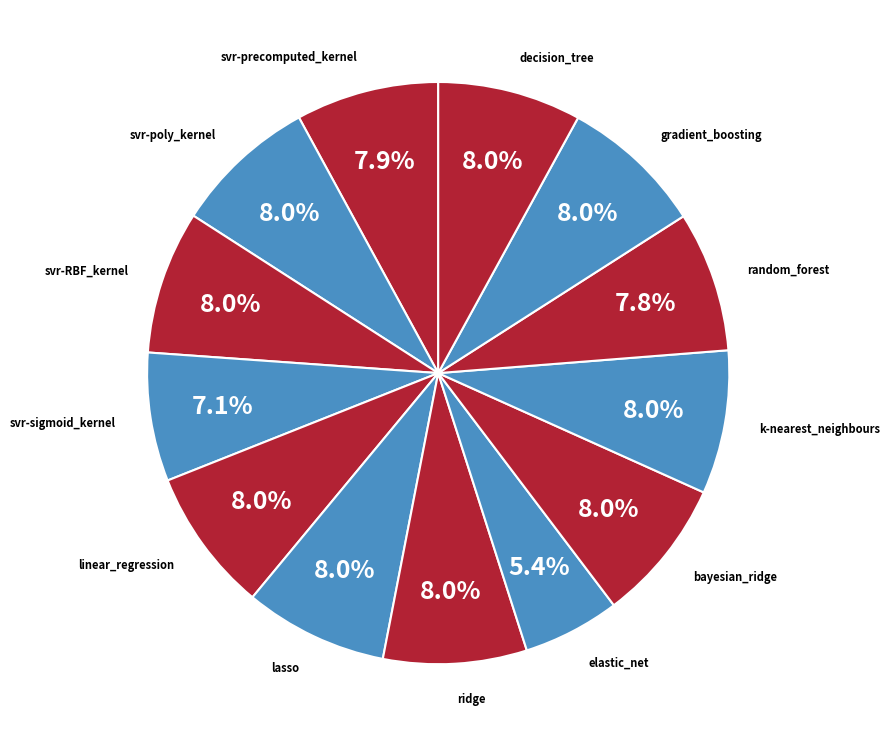

What is the ratio of the value at decision_tree to the value at linear_regression?

1.0